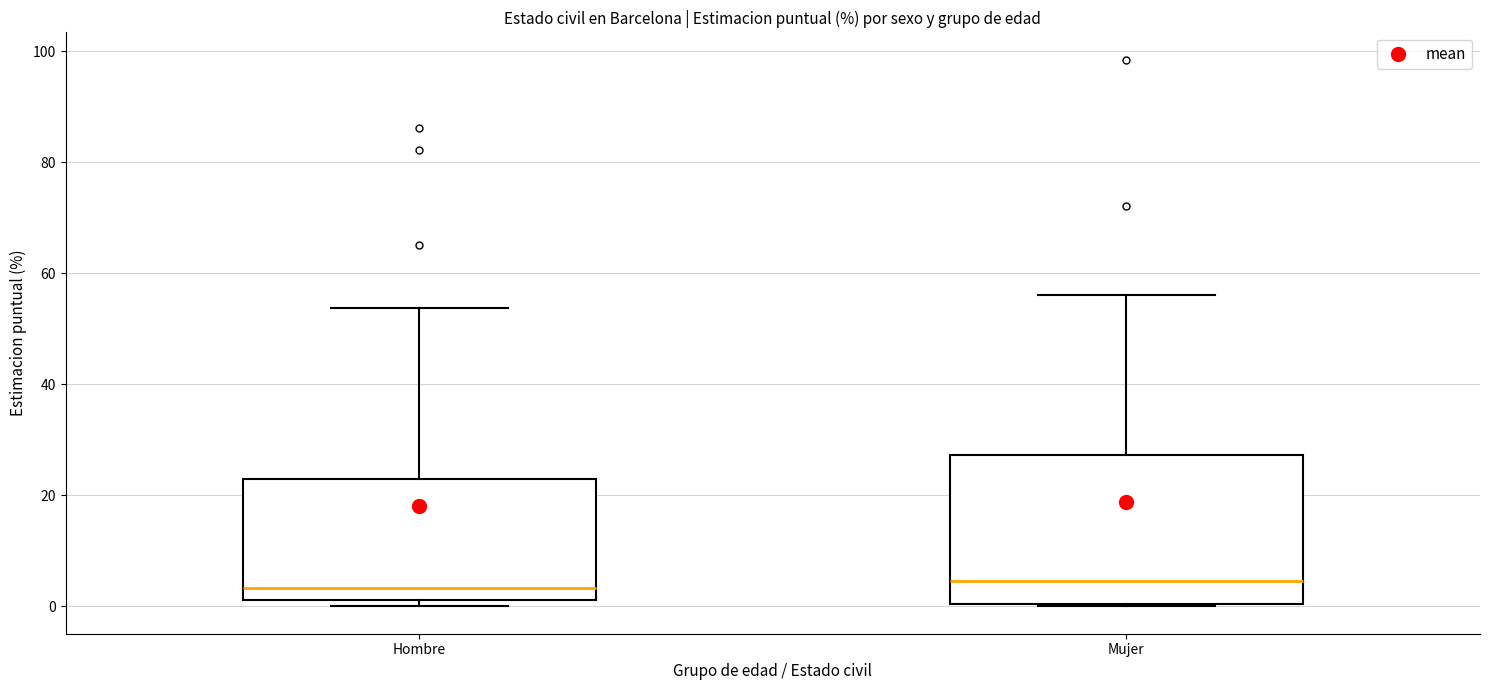

Where does the median line of the box for Hombre sit on the y-axis? The values are not printed on the chart, so give them approximately, as read against the axis.

4